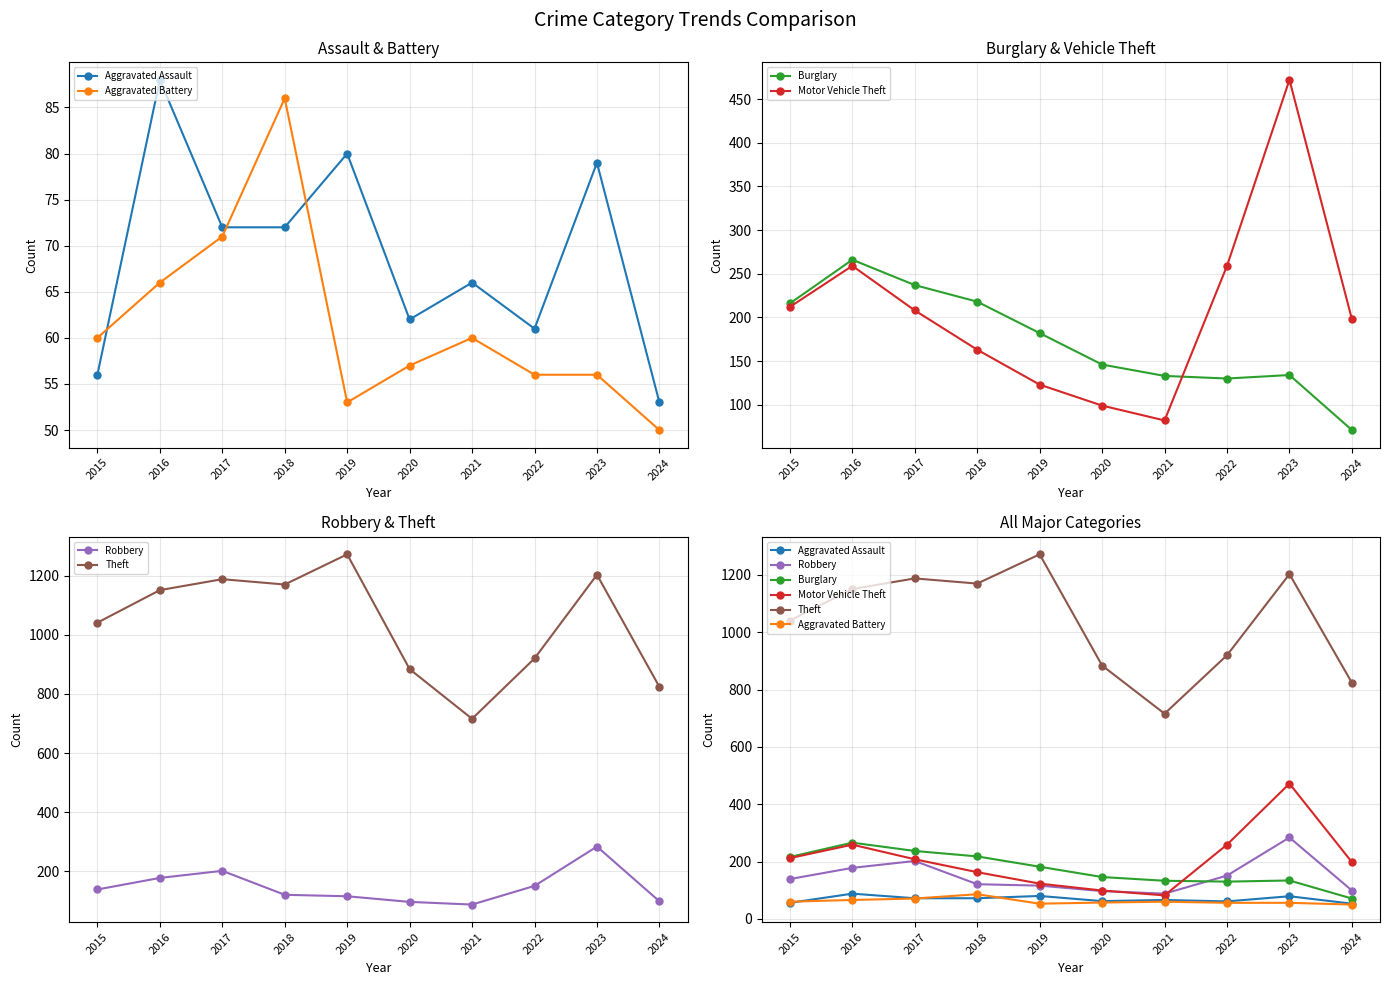

Rank the series by their maximum value, from lowest to highest.

Aggravated Battery, Aggravated Assault, Burglary, Robbery, Motor Vehicle Theft, Theft